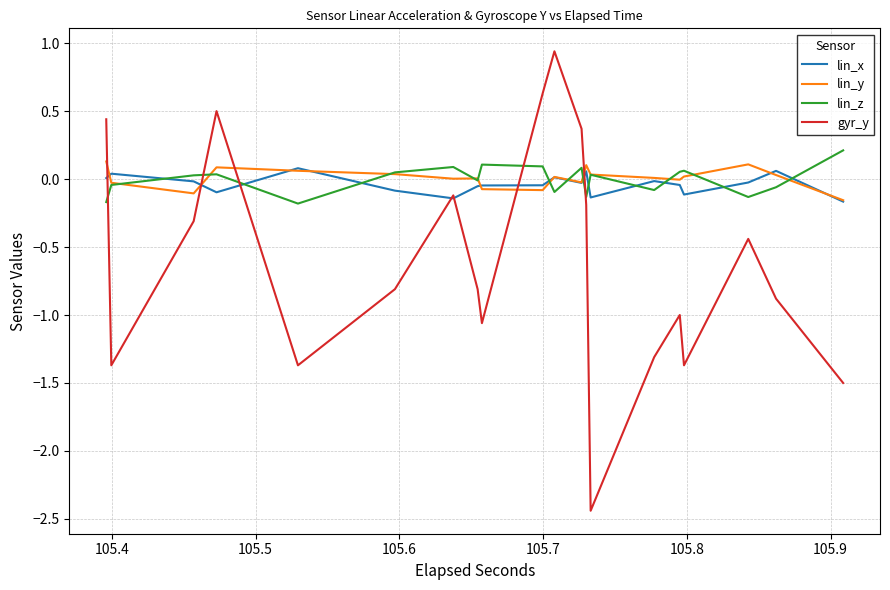

Is the value of lin_z at 8 greater than the value of gyr_y at 105.3?

No